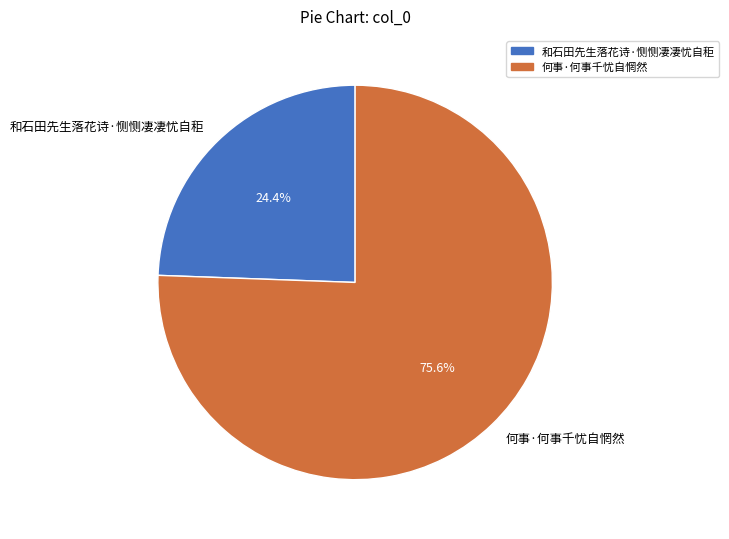

To the nearest percent, what is the difference between the 和石田先生落花诗·恻恻凄凄忧自秬 and 何事·何事千忧自惘然 slice percentages?

51%